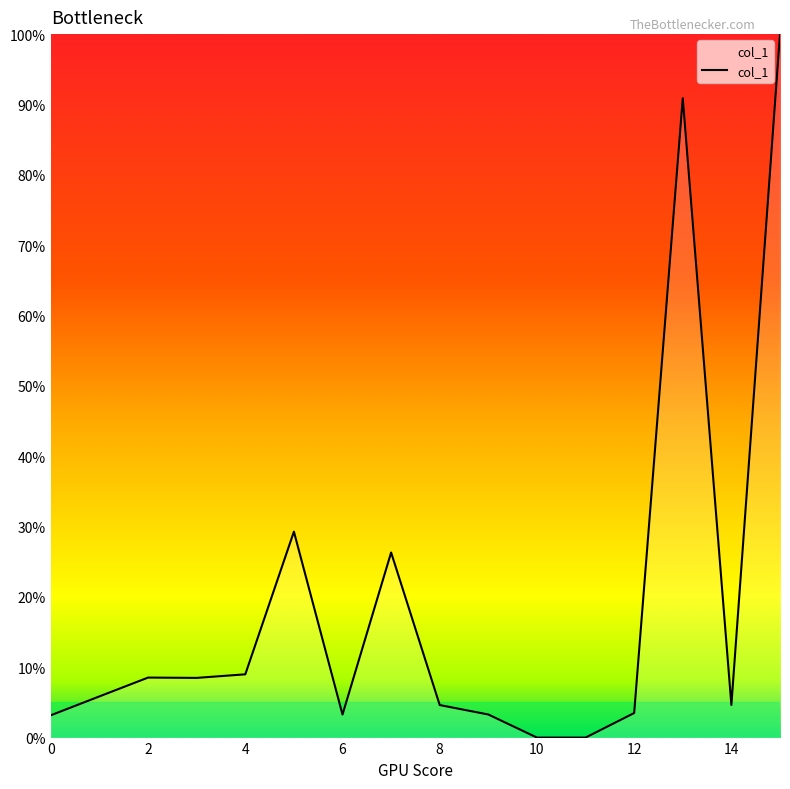

What is the maximum value shown in the chart?

100.0